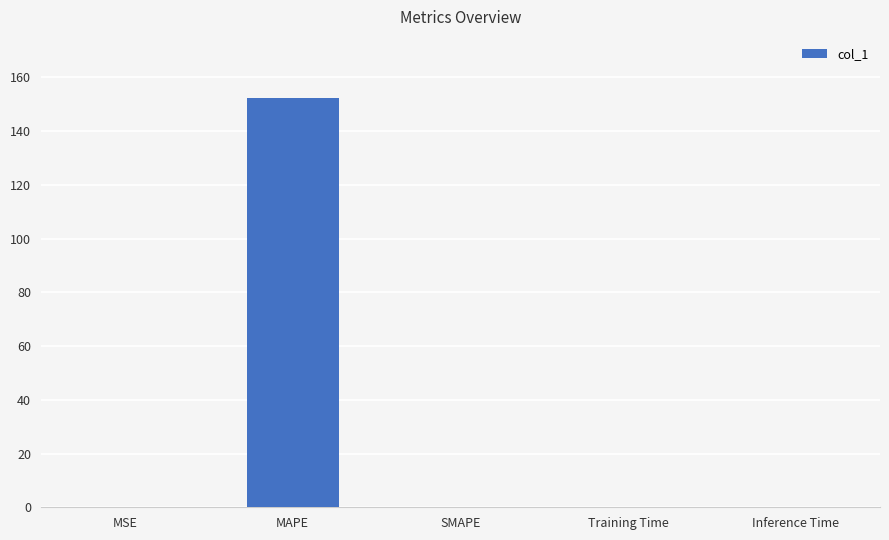

The chart shows a value of 0.0 at SMAPE. True or false?

True